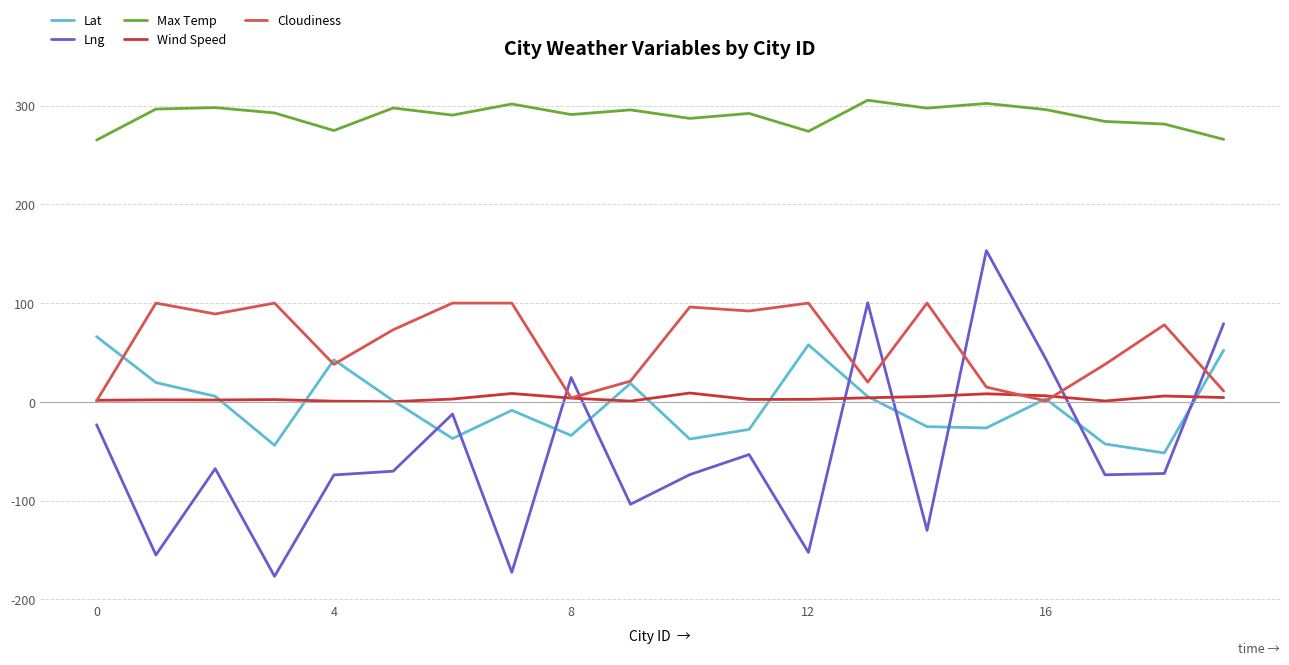

Which series has the widest spread of values?

Lng